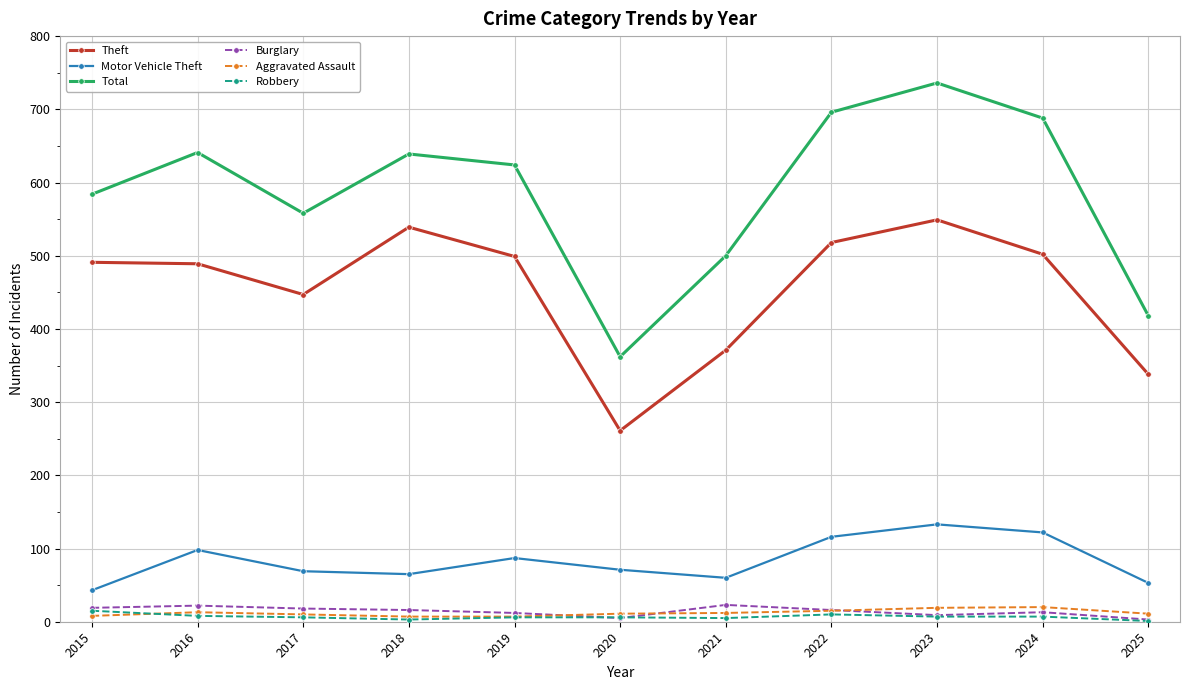

True or false: Motor Vehicle Theft has a value of 60 at 2021.

True